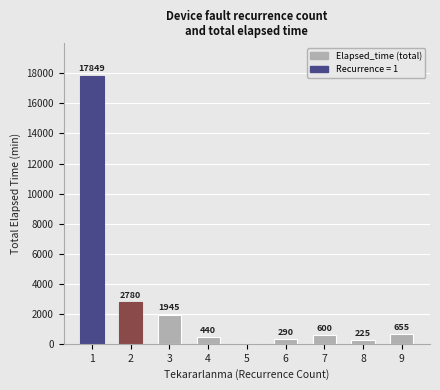

What is the change in value from 2 to 7?

-2180